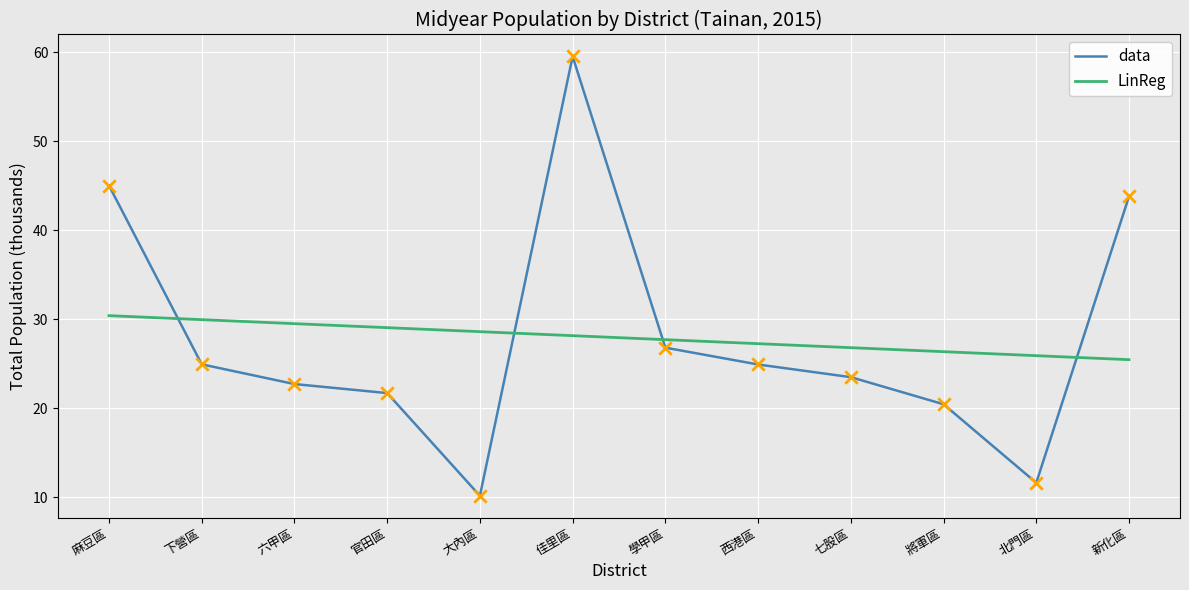

What is the total value across all series at 六甲區?

52.2